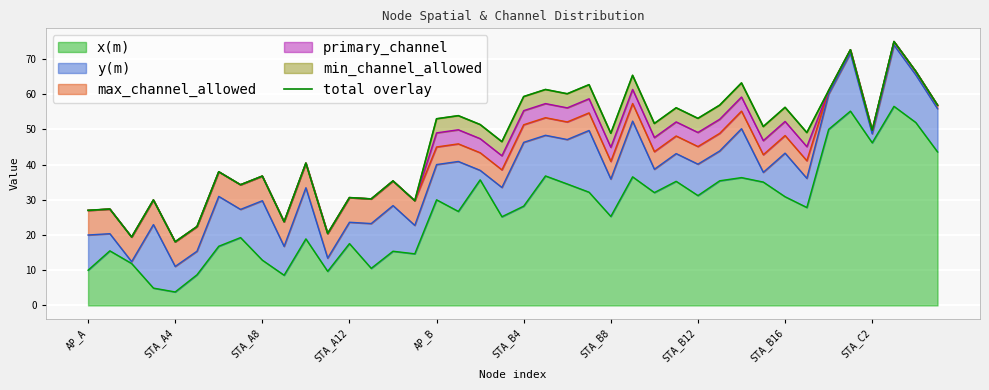

The value of x(m) at AP_A is 3.7. True or false?

False